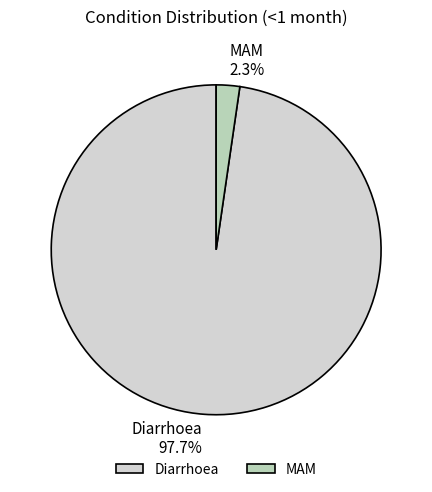

Between MAM and Diarrhoea, which is larger?

Diarrhoea